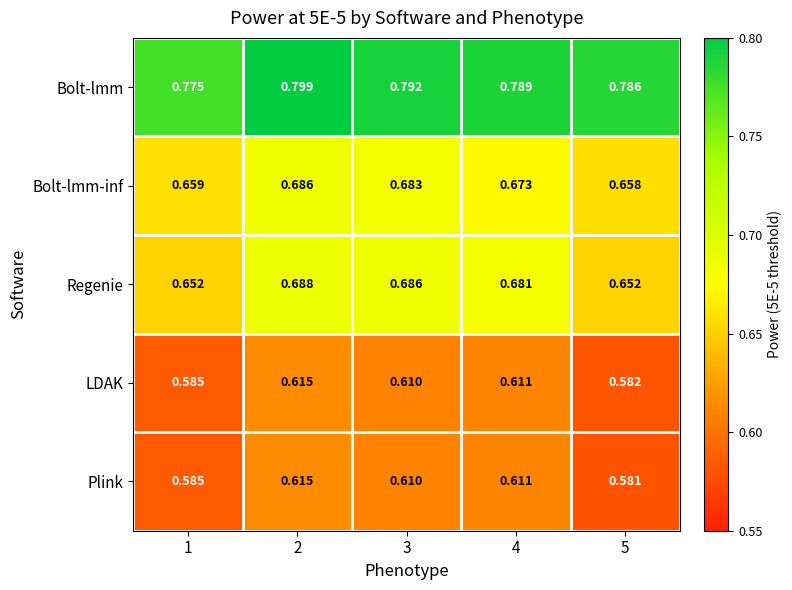

What is the total value across all series at 1?

3.3